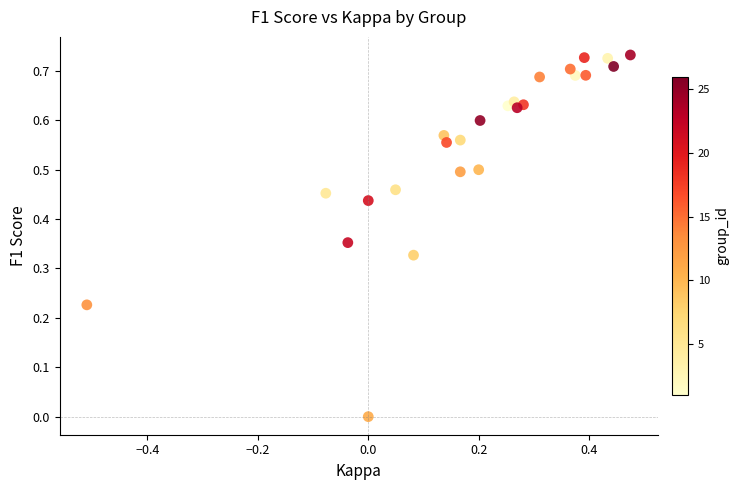

What is the range of X values (max minus min)?

1.0